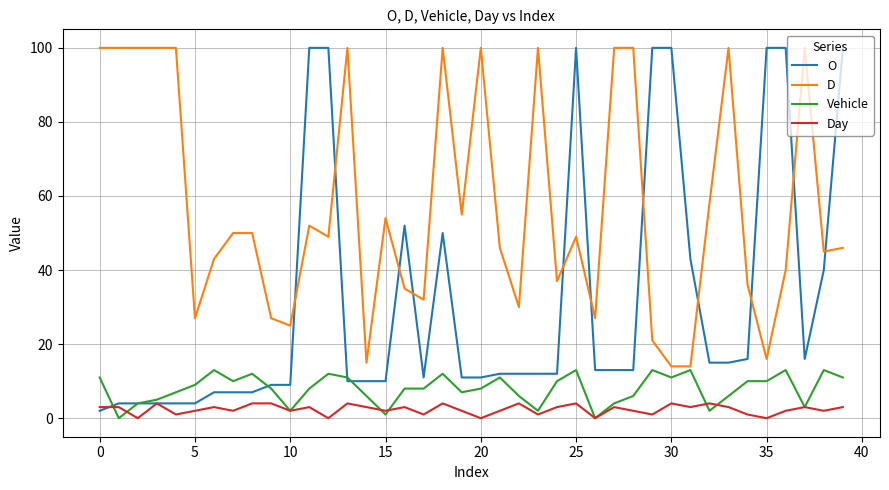

Which series has the largest total across all categories?

D